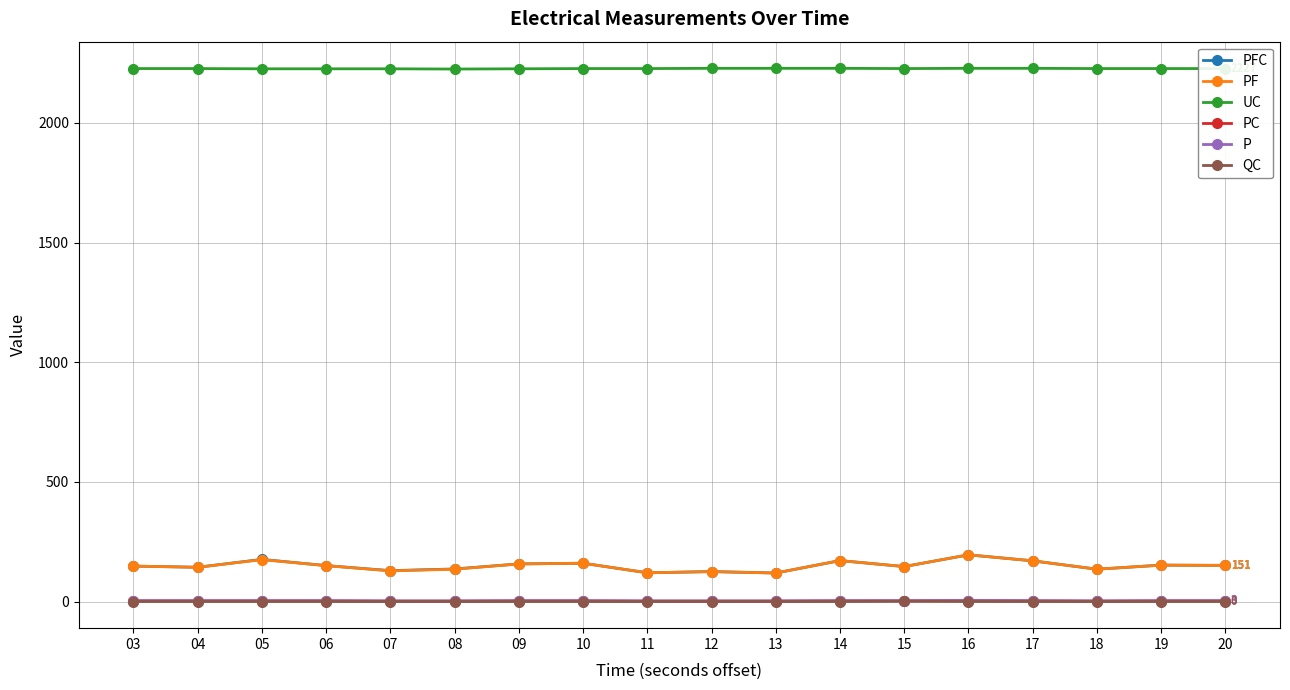

What is the average value of the UC series?

2227